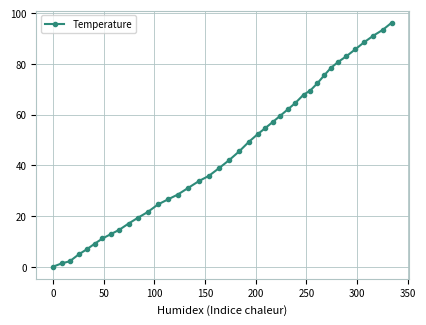

How many lines are shown in the chart?

1